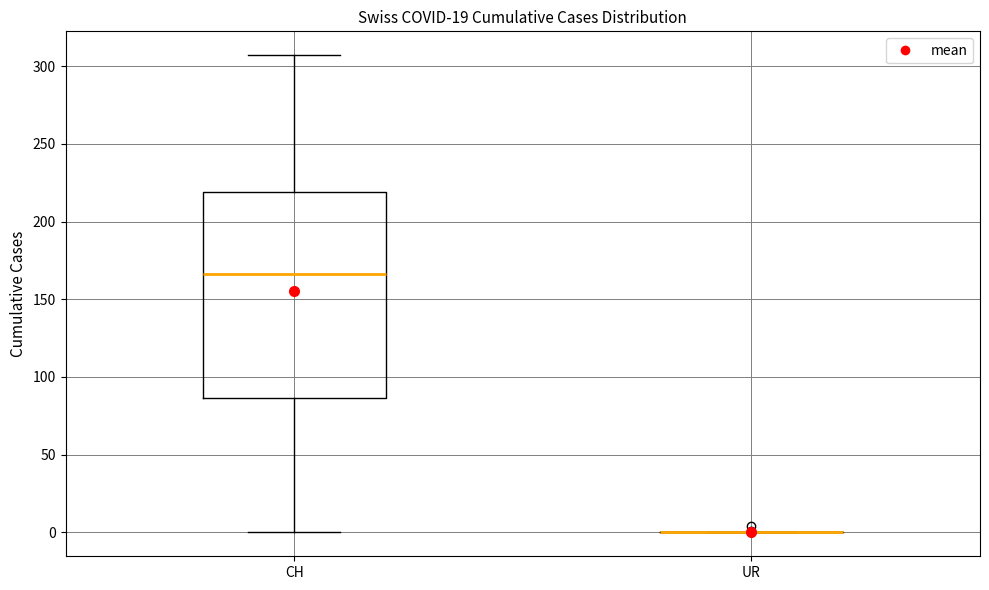

Reading left to right, read every box against the y-axis: the position of its median line, the range the box covers, and the ends of its whiskers. The values are not printed on the chart, so give them approximately, as read against the axis.

CH: median 165, box 85 to 220, whiskers 0 to 305
UR: box collapsed to a line at 0, whiskers 0 to 0